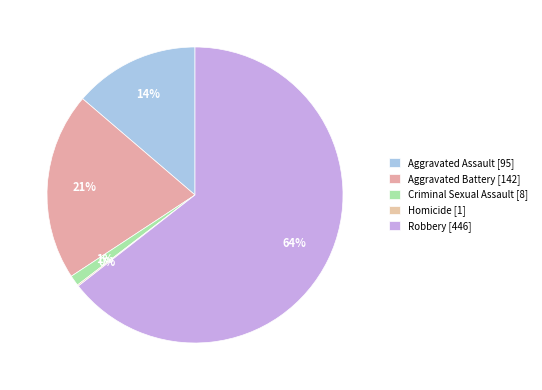

Rank the categories by value from lowest to highest.

Homicide, Criminal Sexual Assault, Aggravated Assault, Aggravated Battery, Robbery